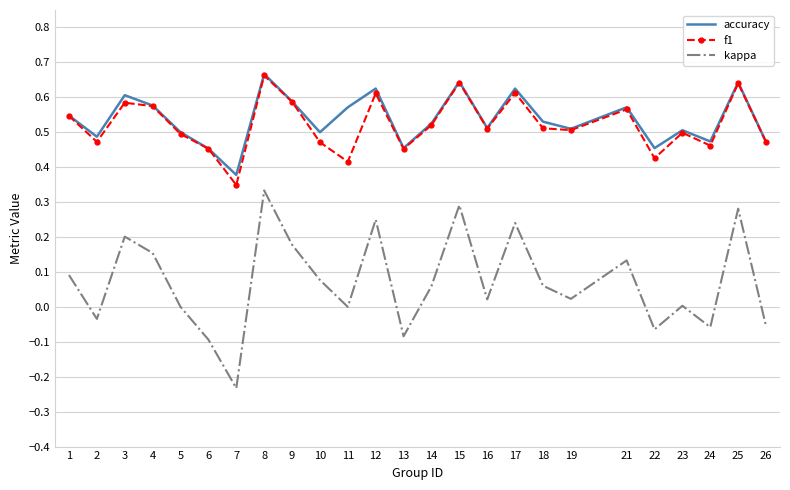

True or false: kappa and accuracy cross at least once.

False